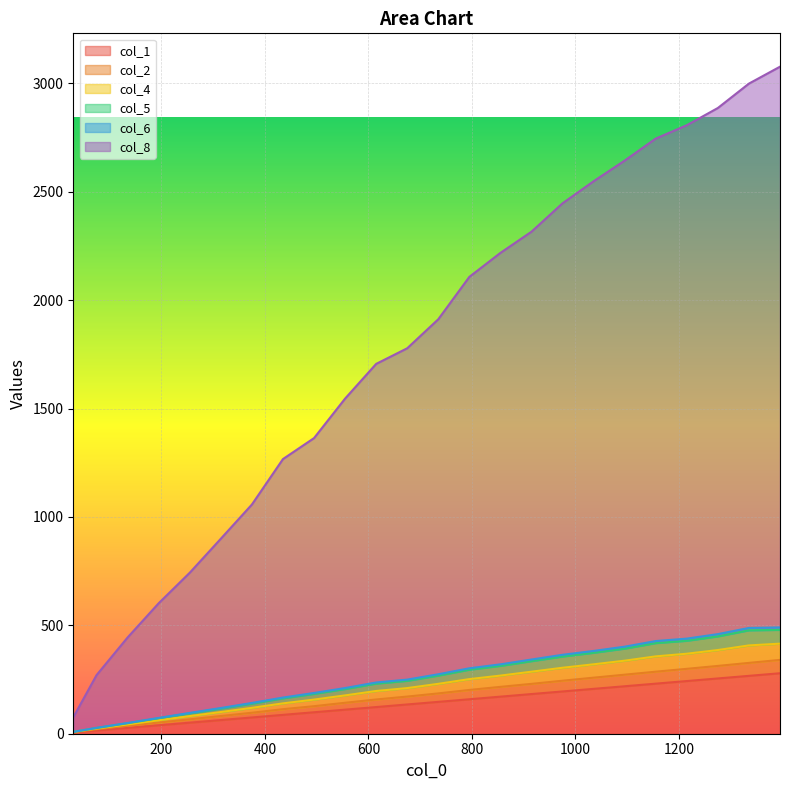

What is the highest value of the col_1 series?

279.0